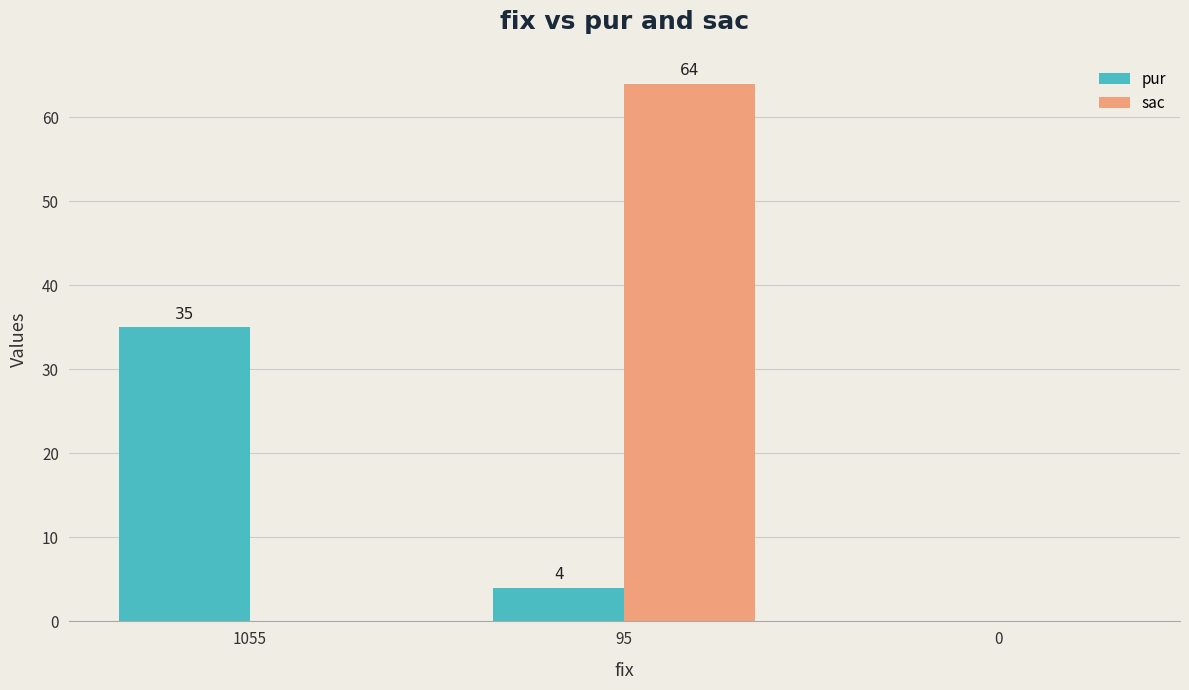

The sac series shows -24 at 0. True or false?

False